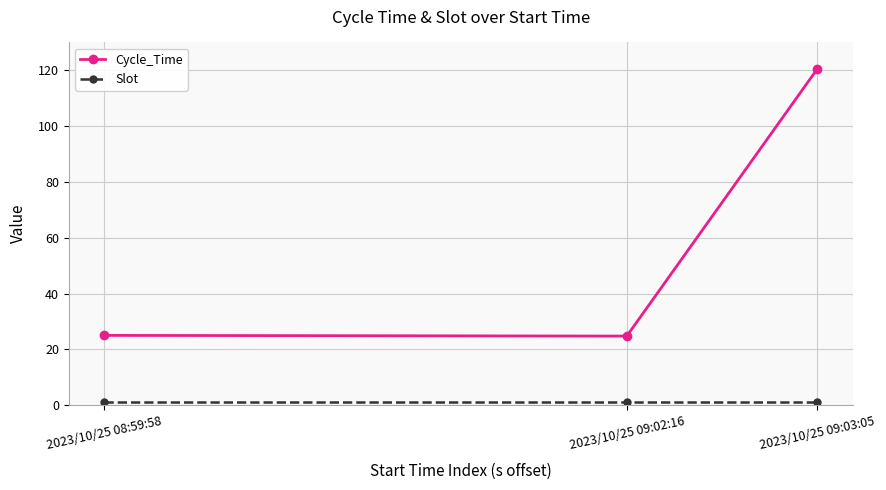

What is the greatest value displayed?

120.6